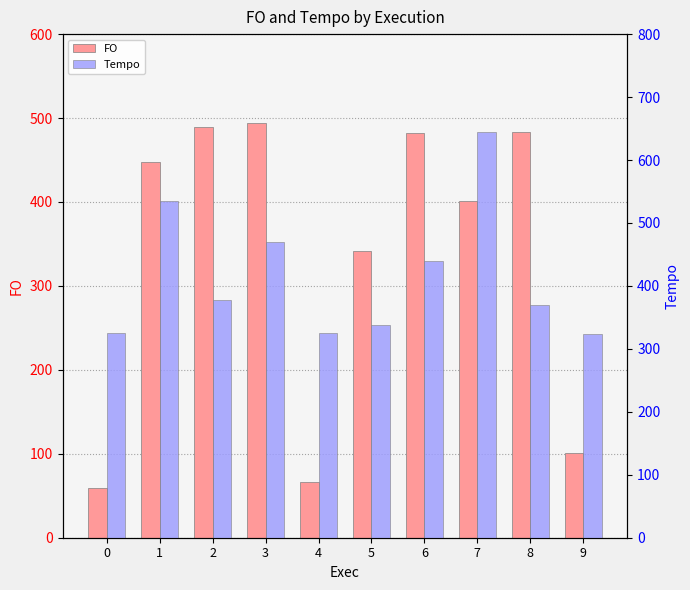

List the series in order of their peak value, lowest first.

FO, Tempo